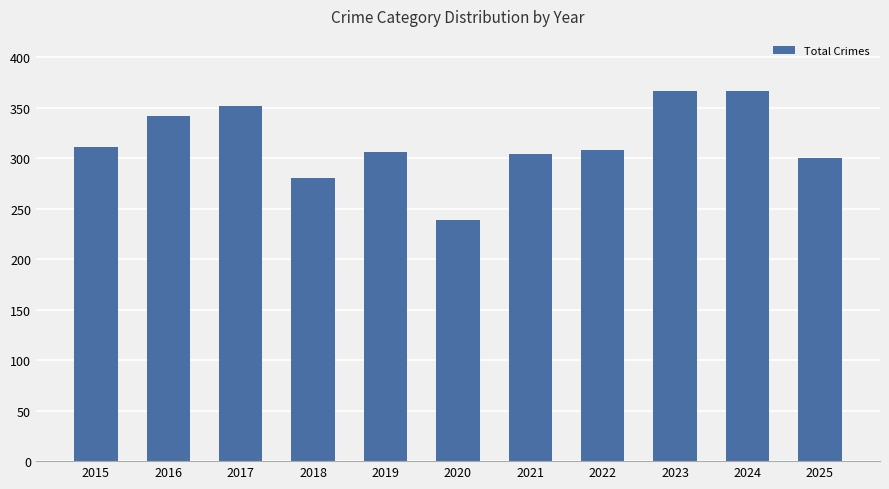

How many data points are less than 308?

5